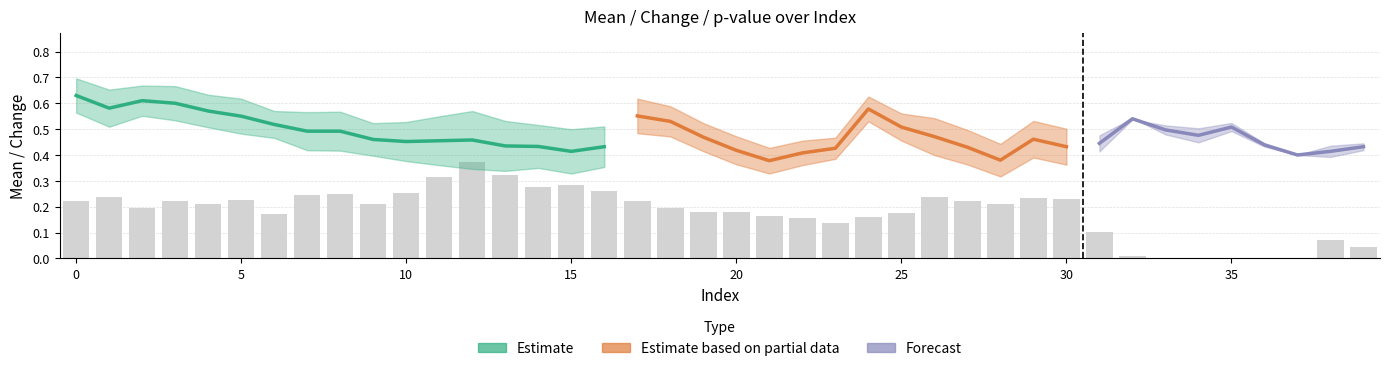

At which label is chg closest to 0?

37